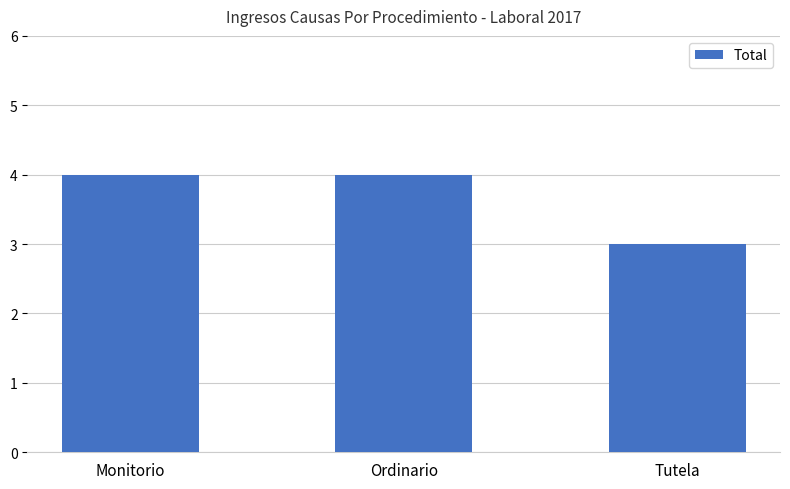

Count the number of categories in the chart.

3